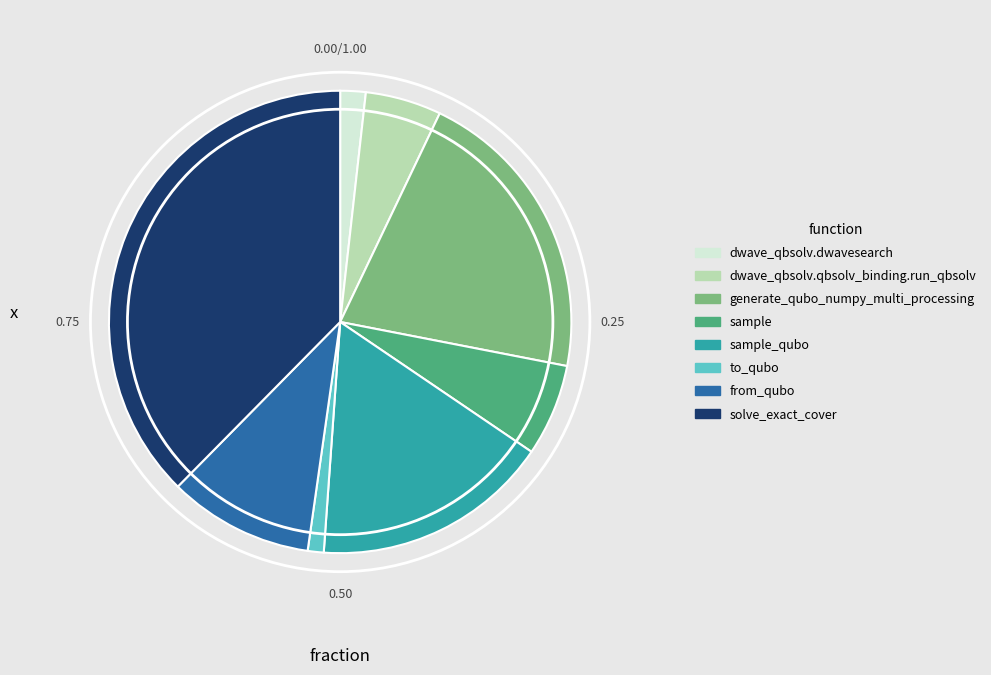

Approximately how many times larger is the value at sample compared to dwave_qbsolv.dwavesearch?

3.6